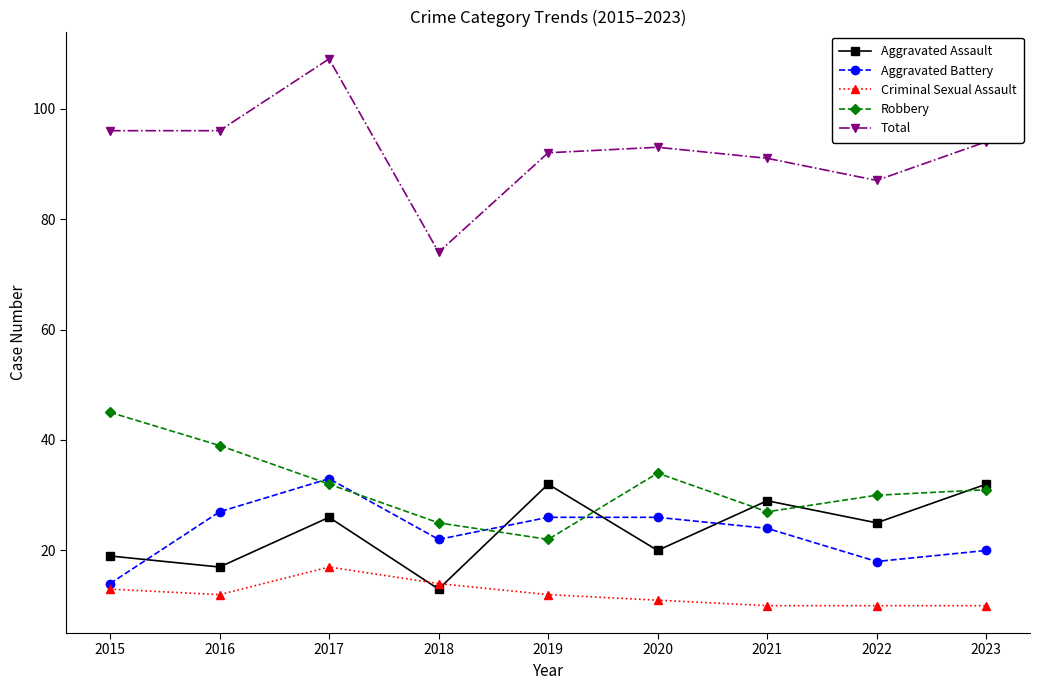

What is the sum of all Criminal Sexual Assault values?

109